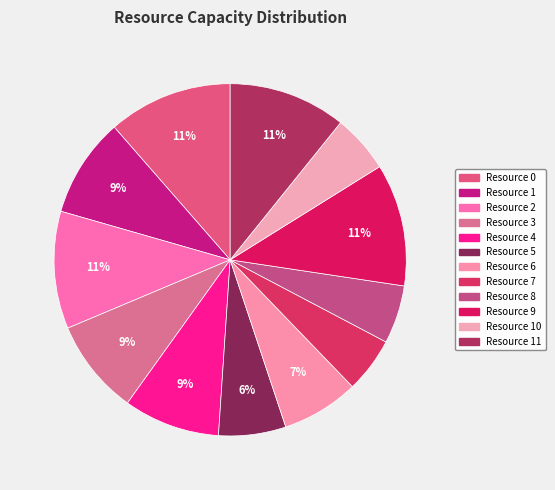

Count the number of slices in the pie.

12